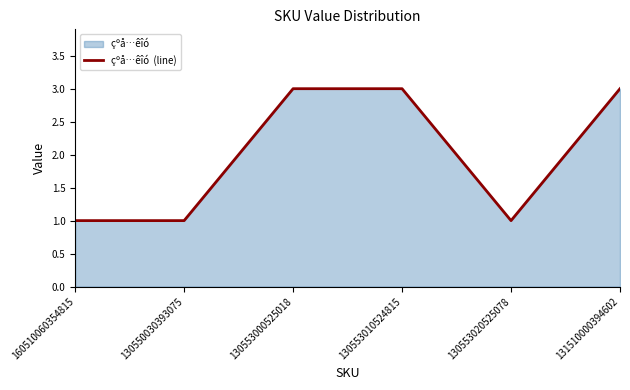

Reading right to left, list all the values displayed in this chart.

3	1	3	3	1	1